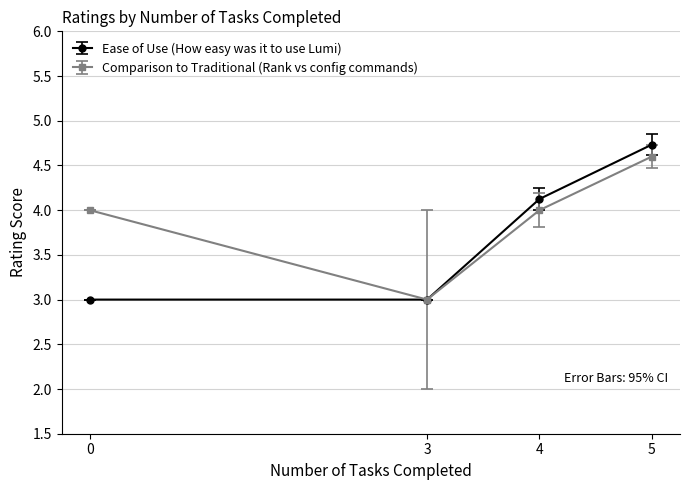

List the series in order of their overall mean, highest first.

Comparison to Traditional (Rank vs config commands), Ease of Use (How easy was it to use Lumi)